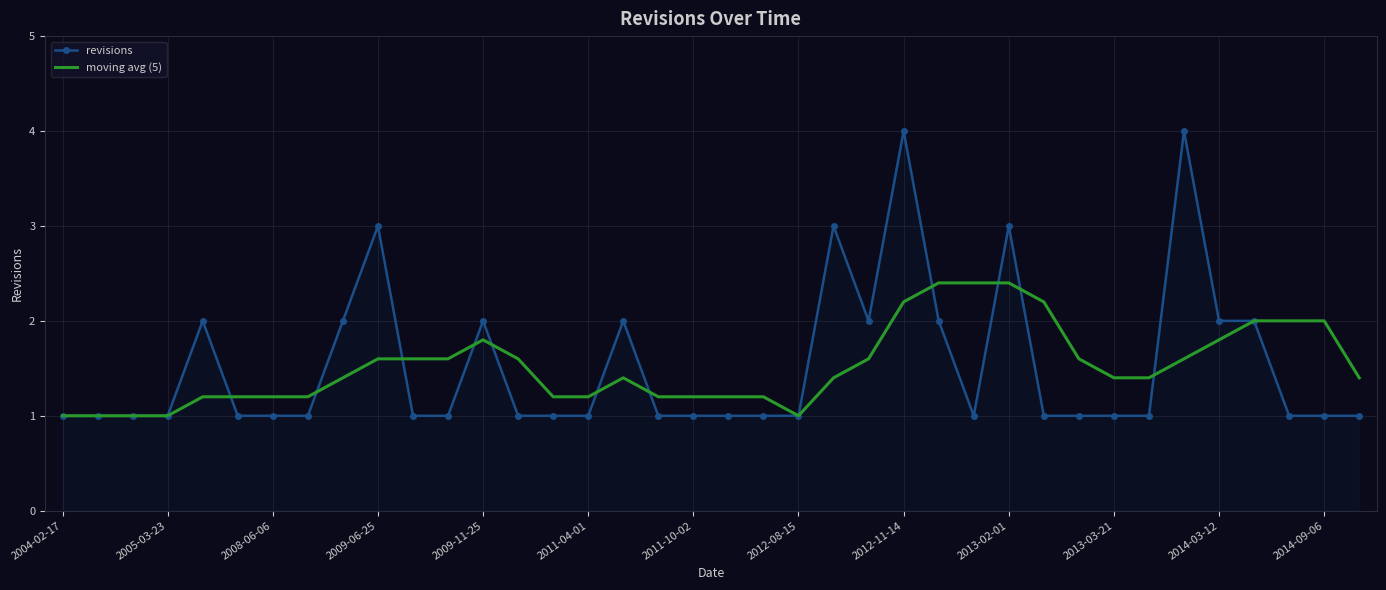

Which series has the largest range (max minus min)?

revisions